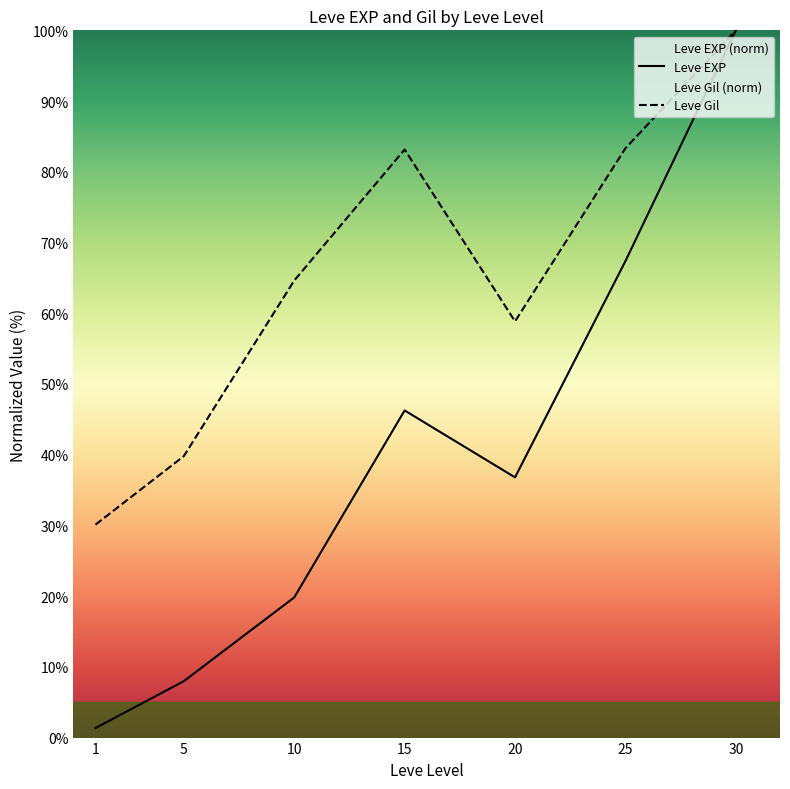

What is the approximate value of Leve Gil at 10?

64.6